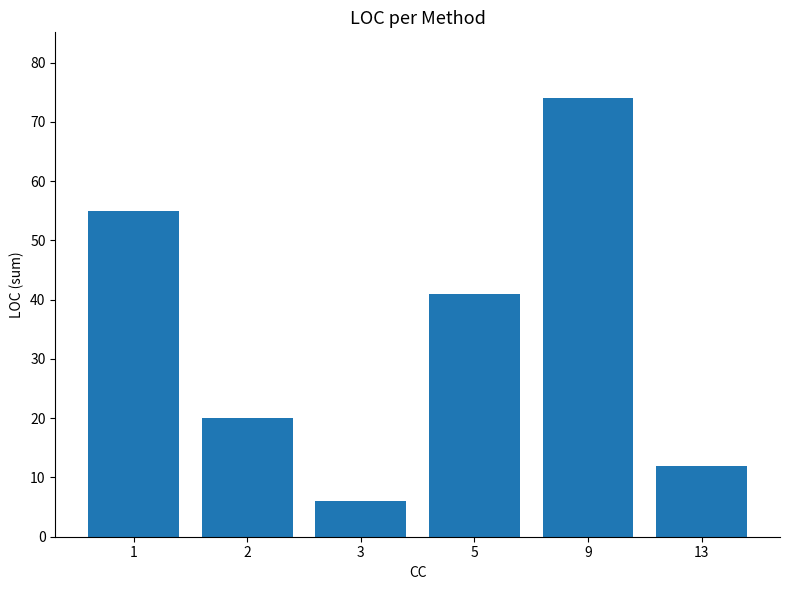

How many bars are there in total?

6